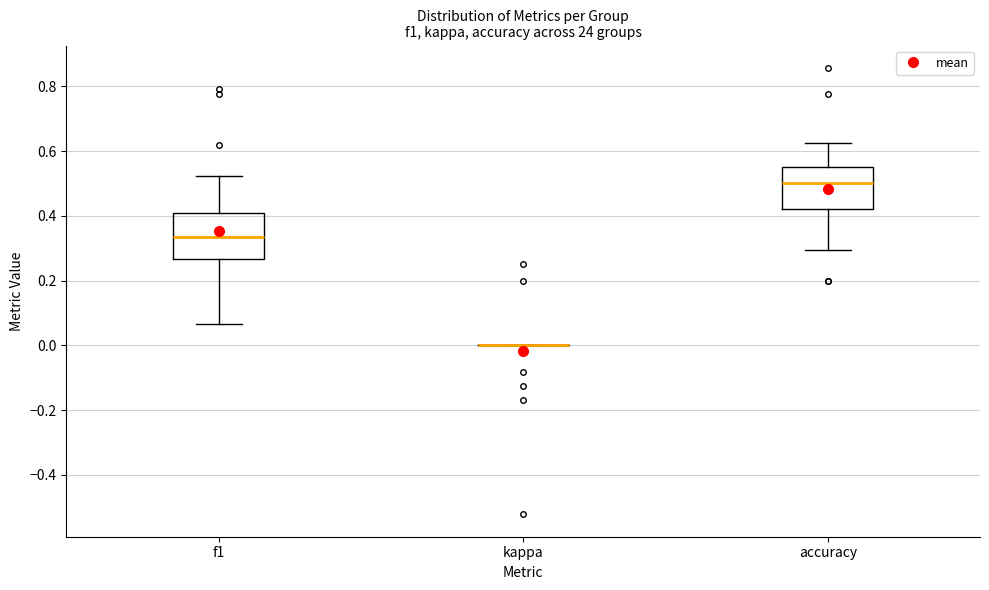

Where does the median line of the box for accuracy sit on the y-axis? The values are not printed on the chart, so give them approximately, as read against the axis.

0.50